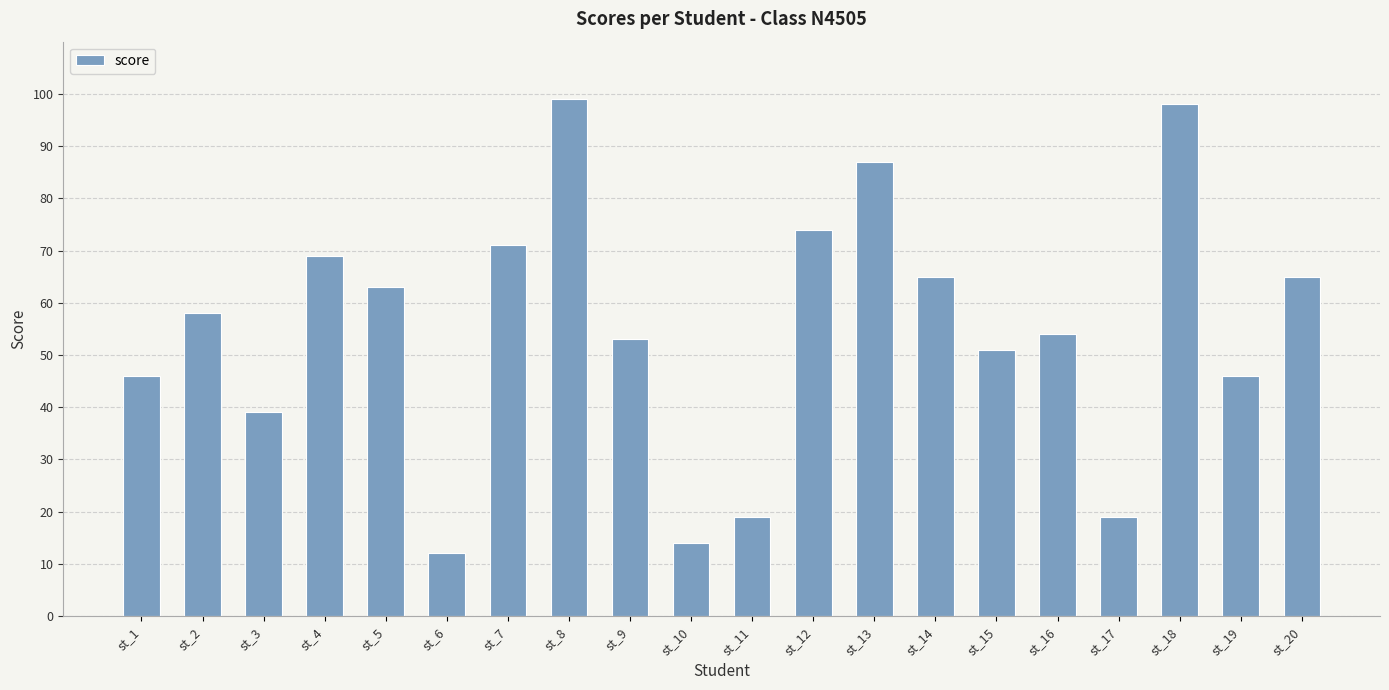

Reading left to right, transcribe all the data shown in this chart.

46	58	39	69	63	12	71	99	53	14	19	74	87	65	51	54	19	98	46	65